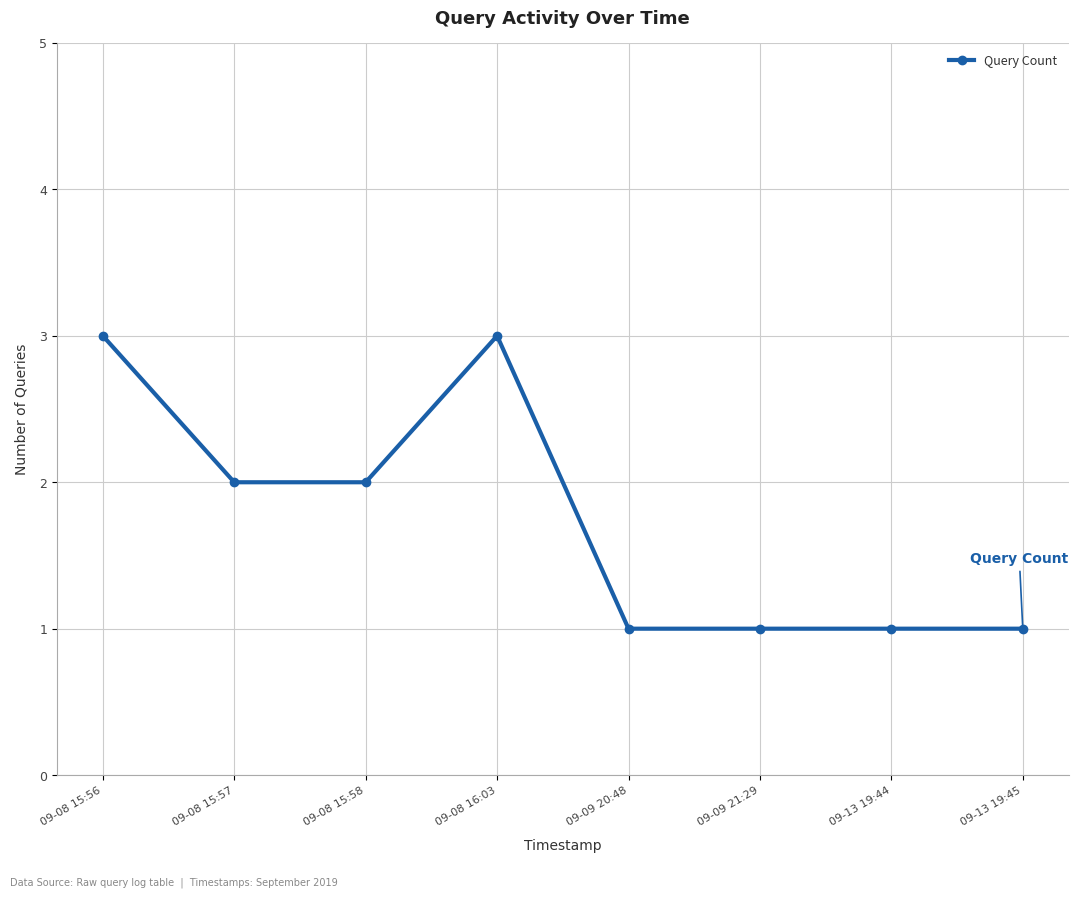

At which label does the data first exceed 2?

09-08 15:56